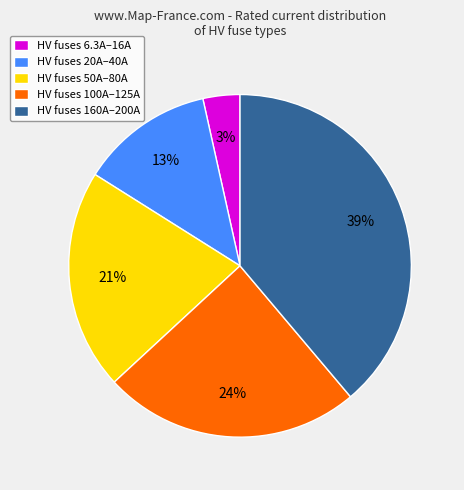

Do HV fuses 6.3A–16A and HV fuses 100A–125A together represent more than half of the pie?

No